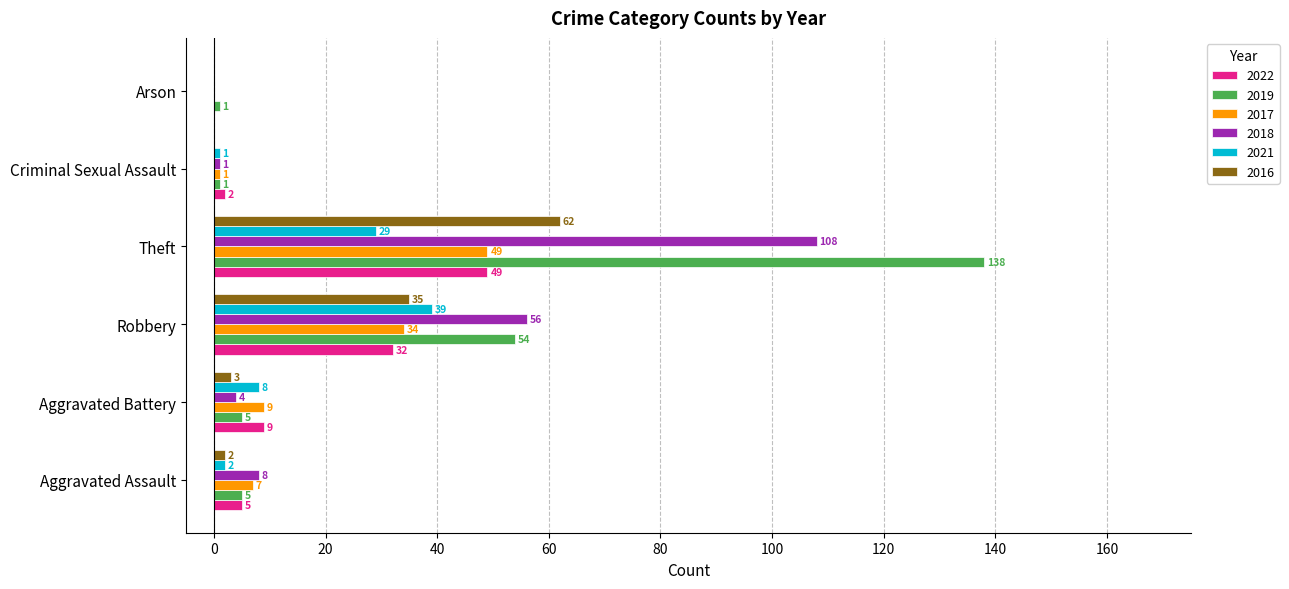

The value of 2021 at Arson is 24. True or false?

False